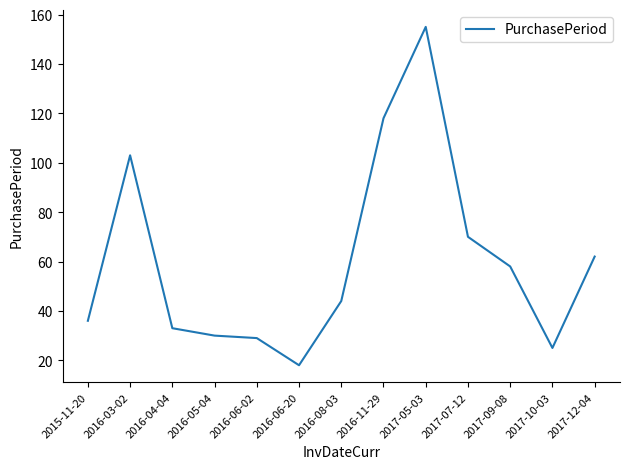

Approximately how many times larger is the value at 2017-07-12 compared to 2016-04-04?

2.1